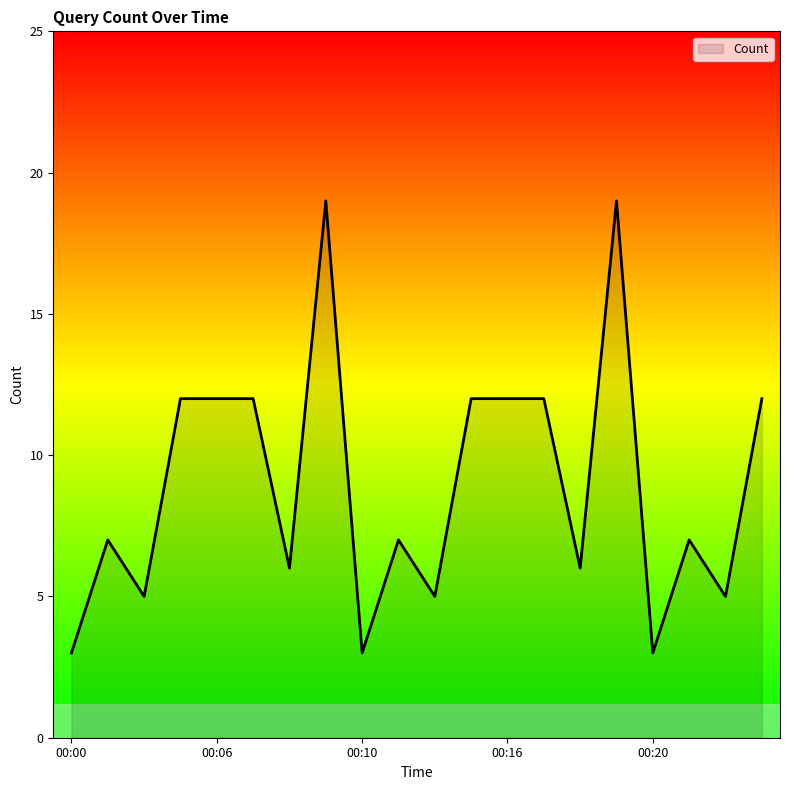

What is the maximum value shown in the chart?

19